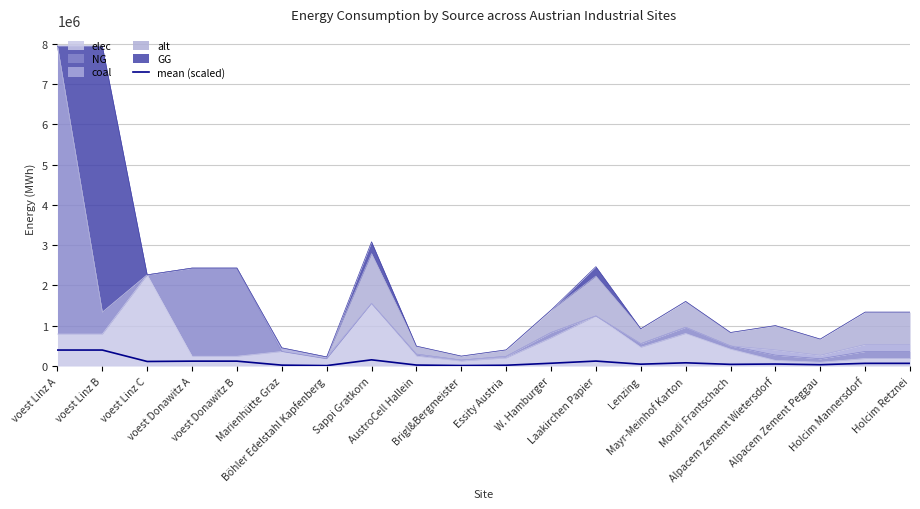

Which category has the lowest value across all series?

Böhler Edelstahl Kapfenberg